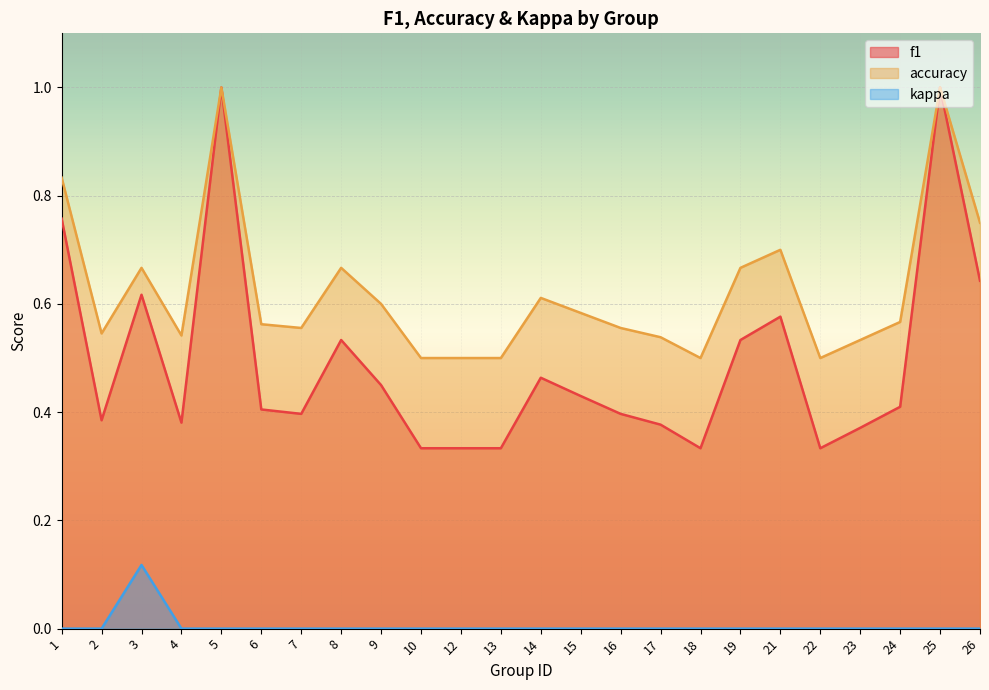

True or false: f1 has more than 0 interior local peaks.

True